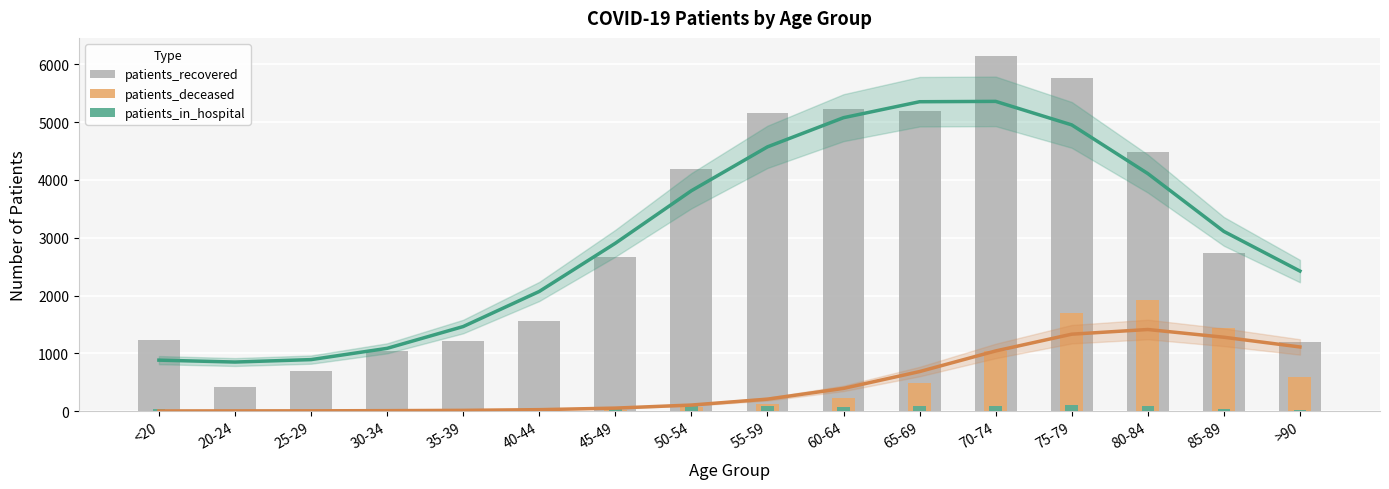

What is the average value of the patients_deceased series?

481